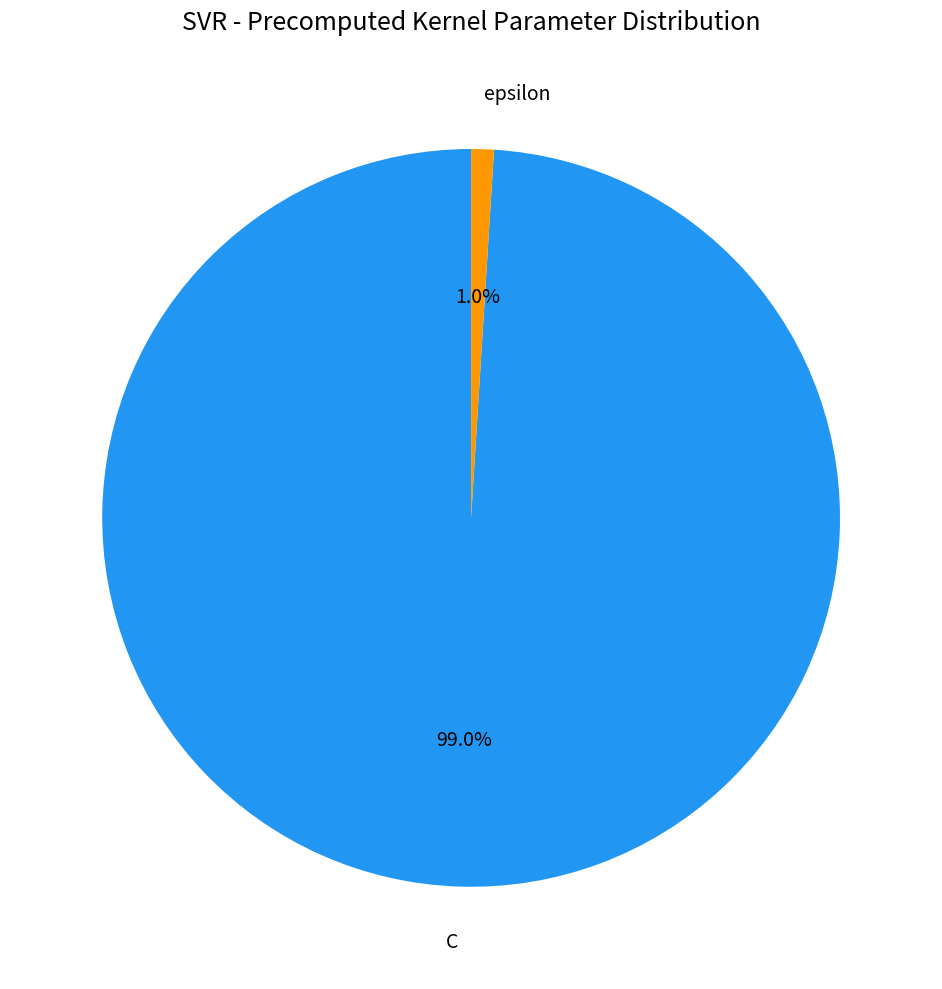

What percentage is the epsilon slice, to the nearest percent?

1%